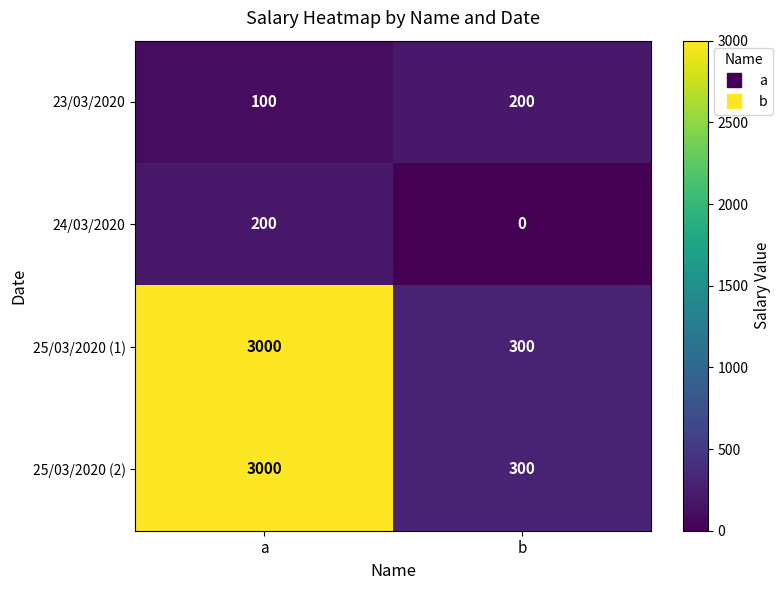

List the labels in order of 25/03/2020 (2) value, smallest first.

b, a